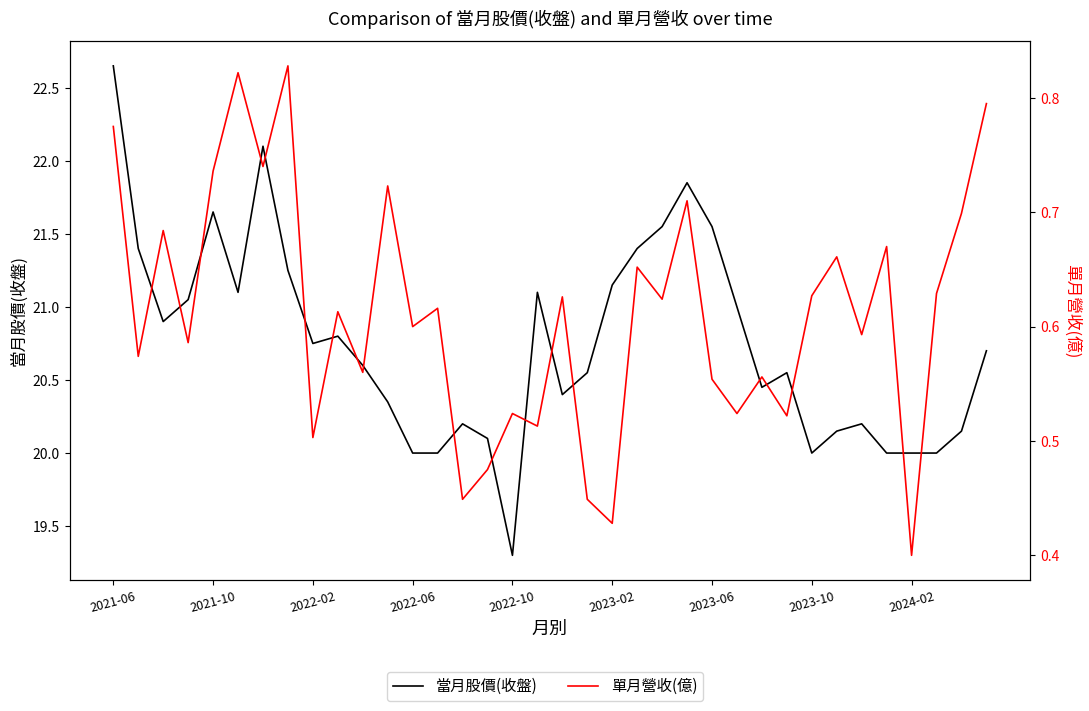

Is it true that 當月股價(收盤) equals 20.4 at 11?

True